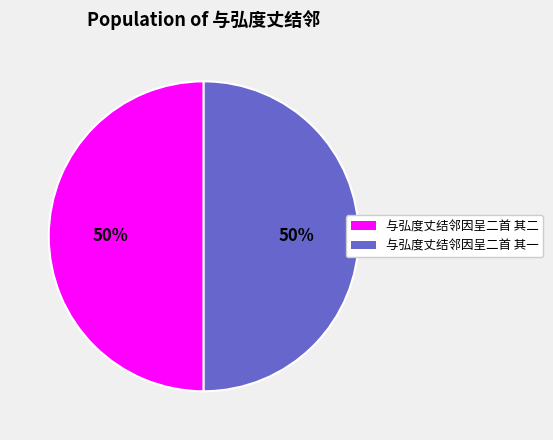

Is the sum of 与弘度丈结邻因呈二首 其一 and 与弘度丈结邻因呈二首 其二 greater than half?

Yes